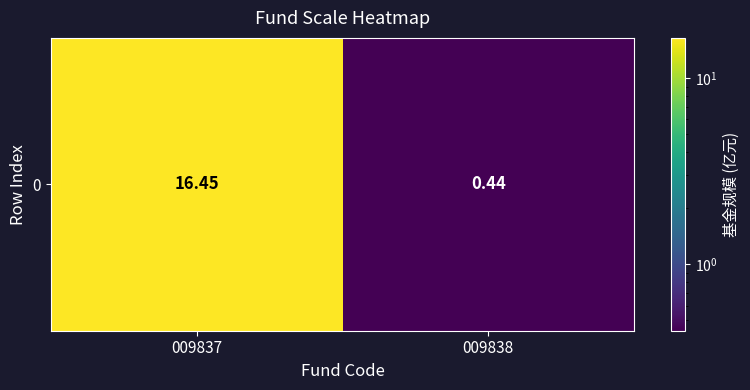

What is the maximum value shown in the chart?

16.4